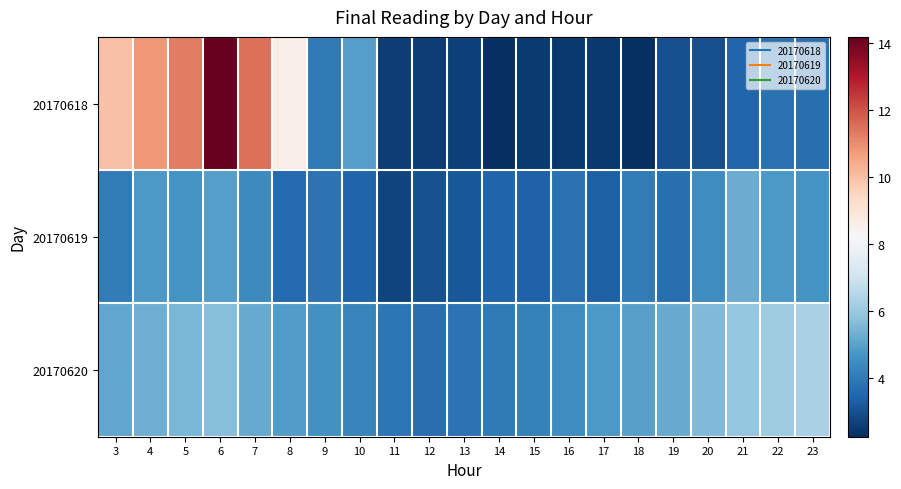

Reading right to left, what are all the values shown in this chart?

20170618: 23=3.7	22=3.8	21=3.5	20=3.0	19=3.0	18=2.3	17=2.5	16=2.4	15=2.5	14=2.3	13=2.7	12=2.6	11=2.6	10=5.0	9=4.0	8=8.6	7=11.5	6=14.2	5=11.3	4=10.8	3=10.0
20170619: 23=4.6	22=4.8	21=5.3	20=4.5	19=3.7	18=4.0	17=3.4	16=3.8	15=3.4	14=3.4	13=3.1	12=3.0	11=2.7	10=3.4	9=3.8	8=3.6	7=4.4	6=5.0	5=4.6	4=4.8	3=4.1
20170620: 23=6.3	22=6.1	21=5.9	20=5.6	19=5.2	18=5.0	17=4.8	16=4.5	15=4.2	14=4.0	13=3.8	12=3.7	11=3.9	10=4.3	9=4.6	8=4.9	7=5.2	6=5.7	5=5.5	4=5.3	3=5.1